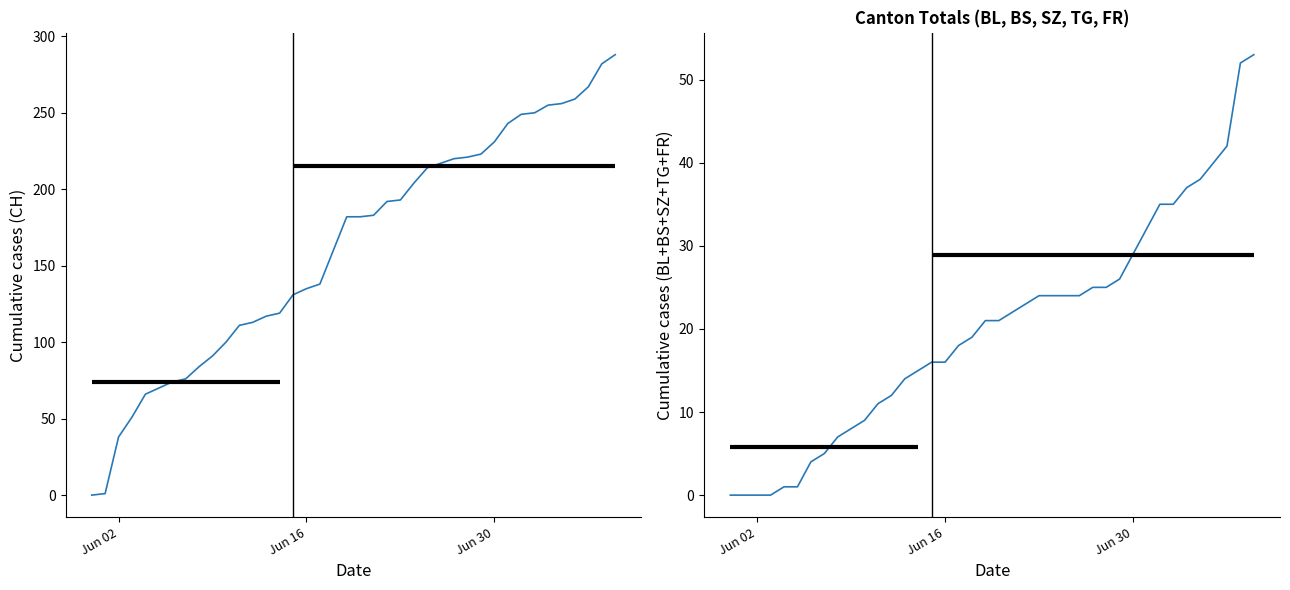

What are all the series names shown in the legend?

CH, BL+BS+SZ+TG+FR